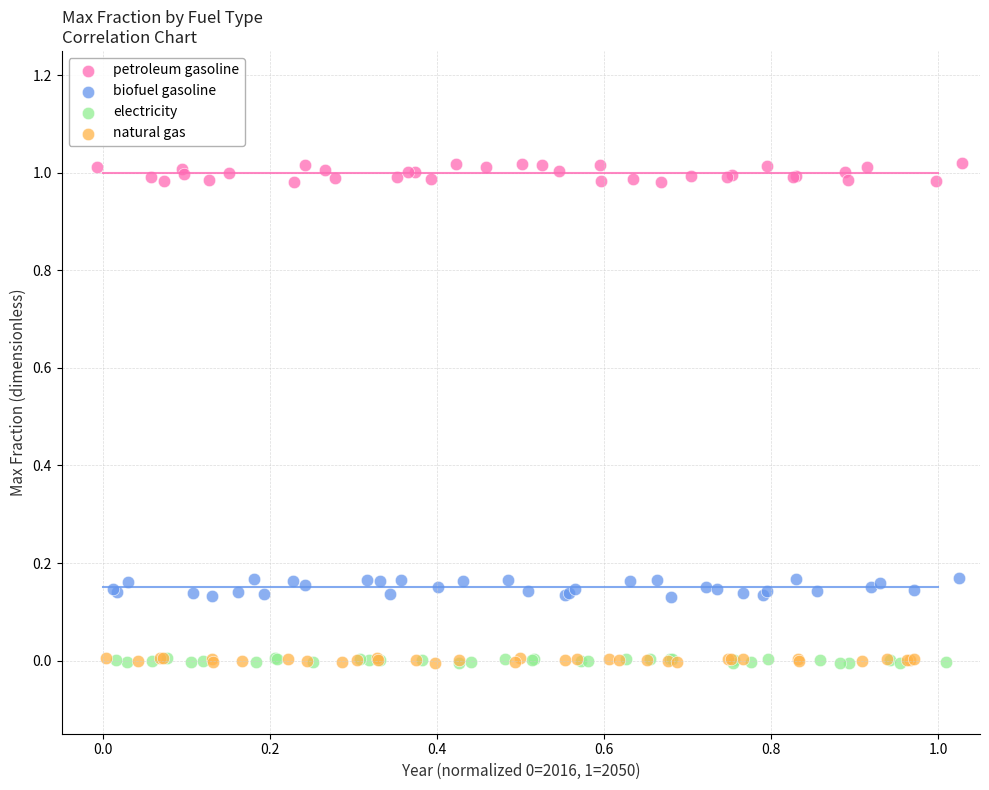

Which series reaches the maximum Y coordinate?

petroleum gasoline